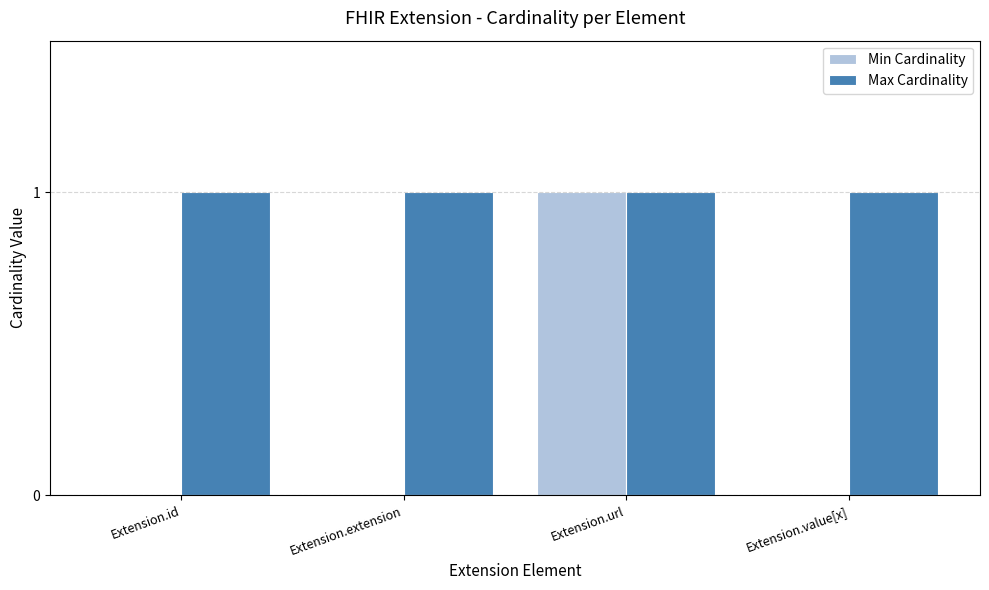

Which series has the largest total across all categories?

Max Cardinality